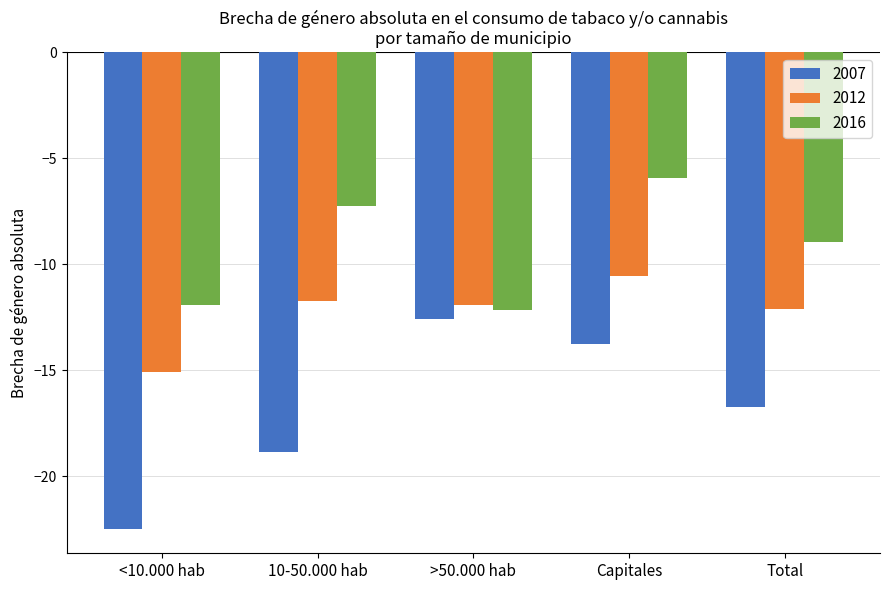

What are all the series names shown in the legend?

2007, 2012, 2016